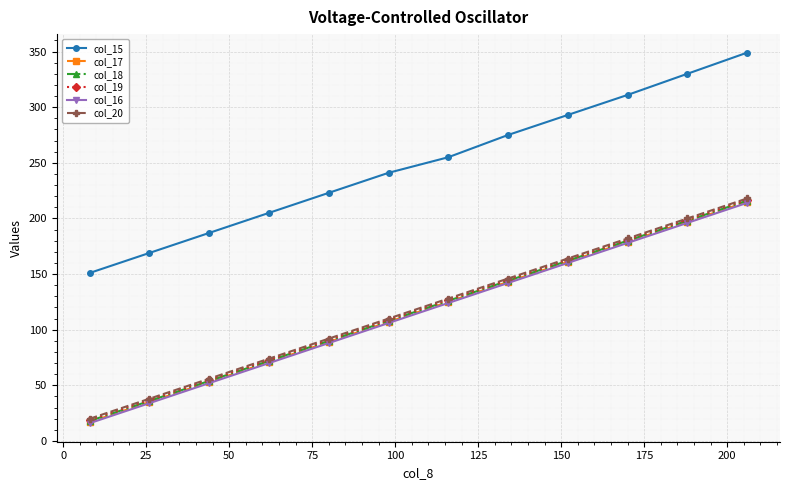

True or false: col_15 and col_17 cross at least once.

False